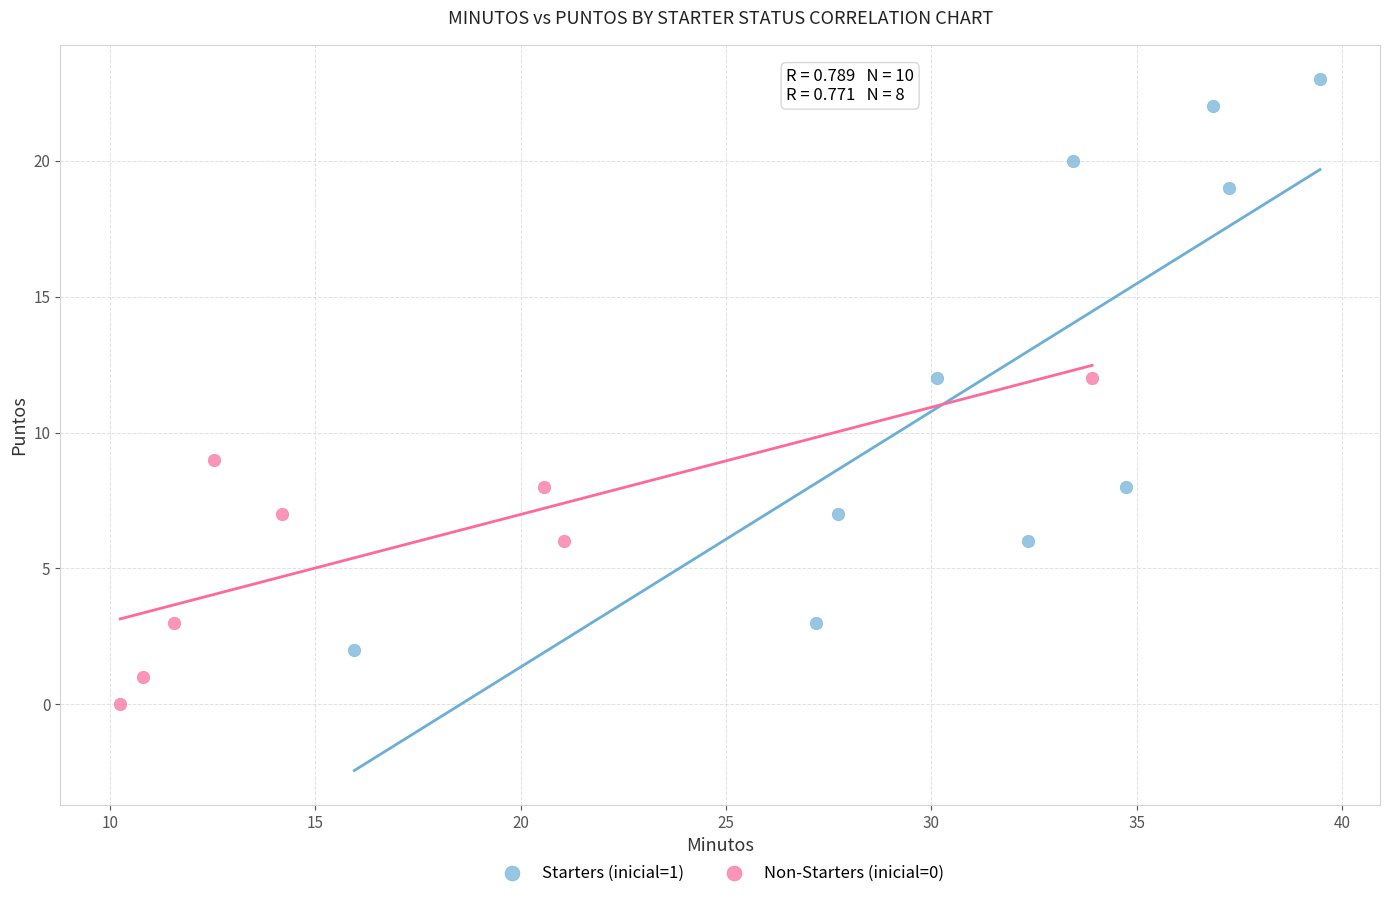

Which series has the widest spread of Y values?

Starters (inicial=1)